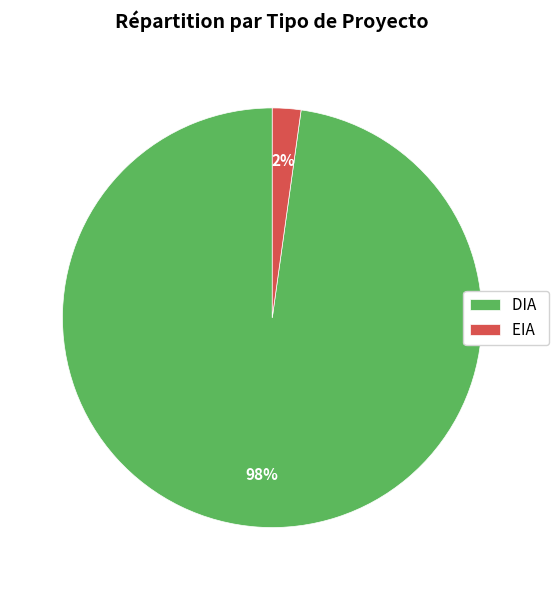

Is the sum of DIA and EIA greater than half?

Yes